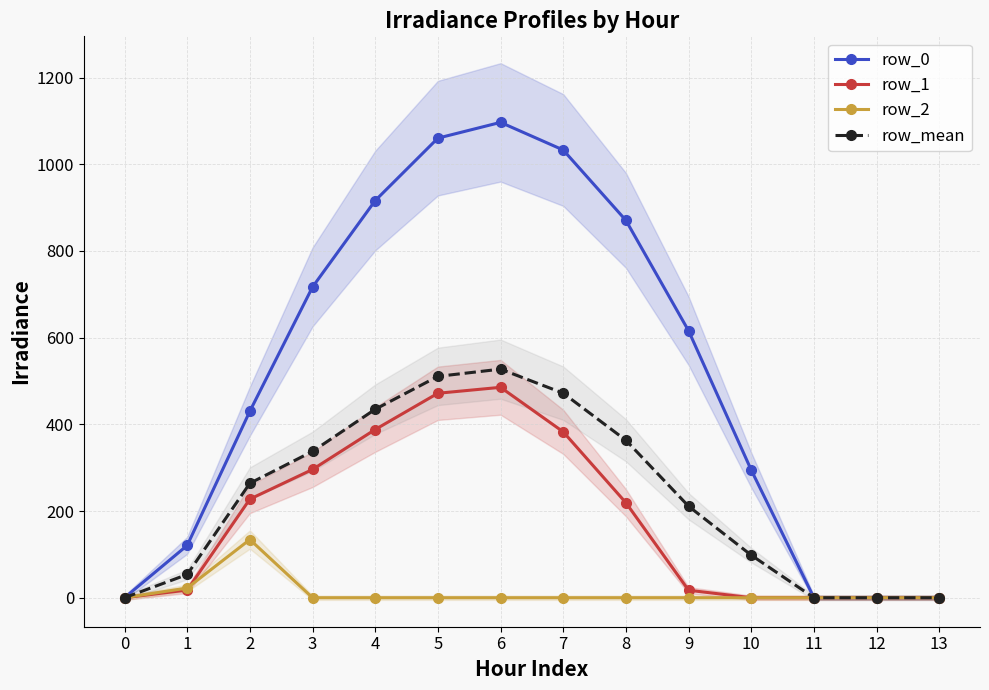

What are all the series names shown in the legend?

row_0, row_1, row_2, row_mean